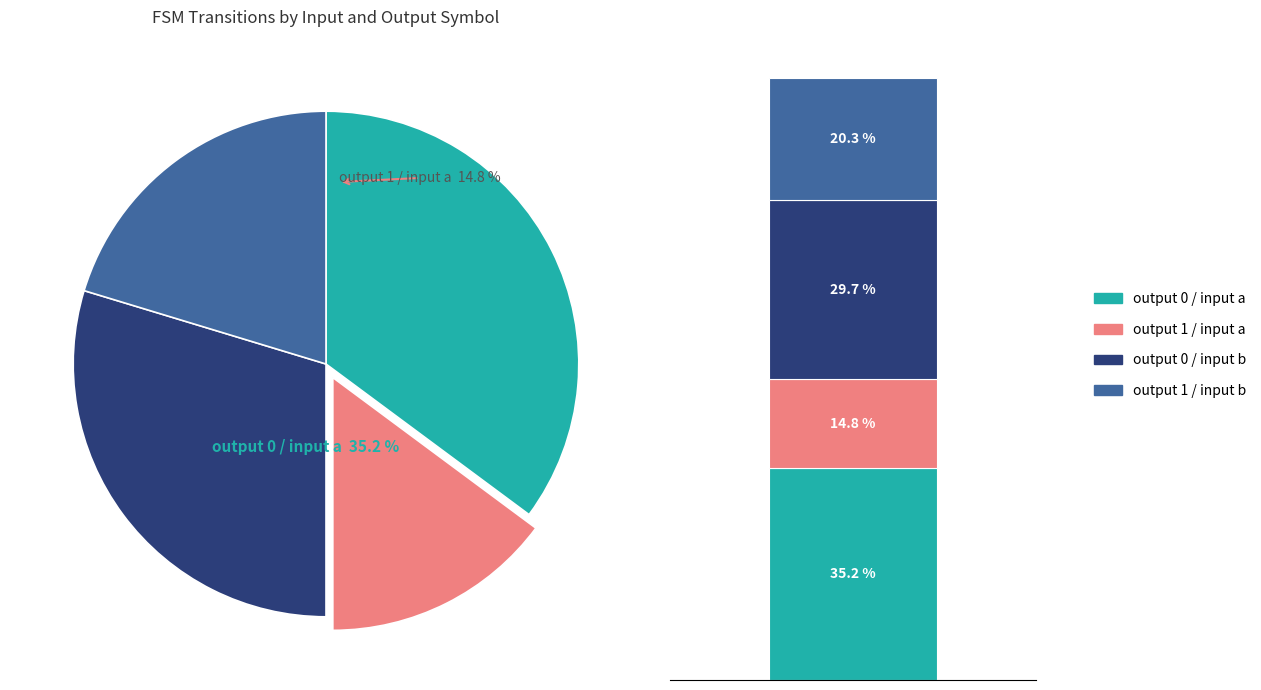

Count the number of slices in the pie.

4